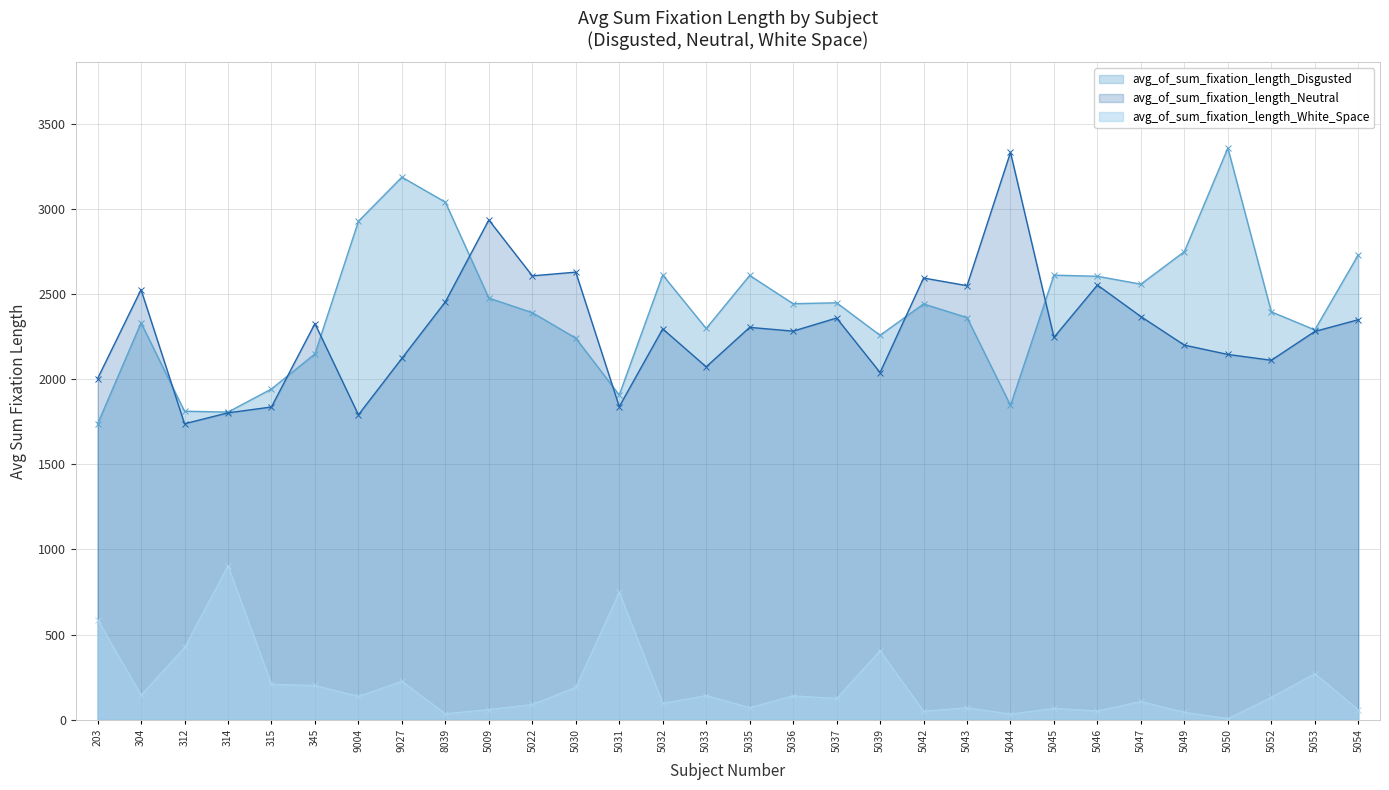

How many lines are shown in the chart?

3